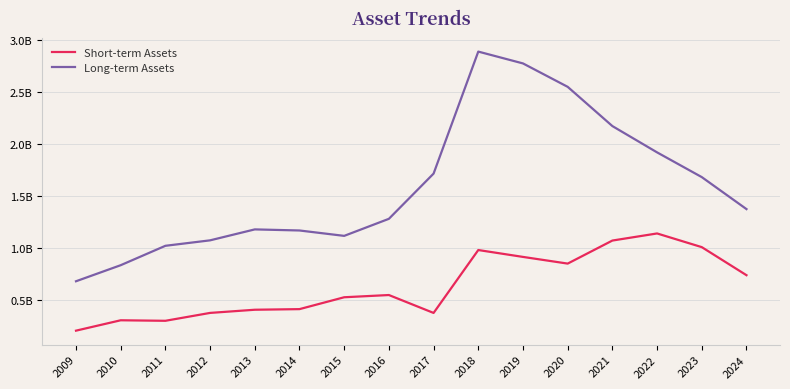

What are all the series names shown in the legend?

Short-term Assets, Long-term Assets